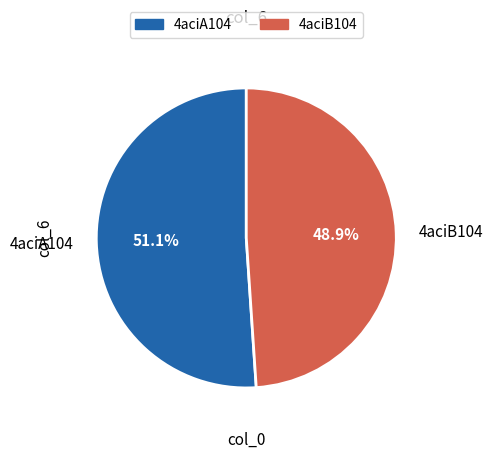

How many slices are in this pie chart?

2